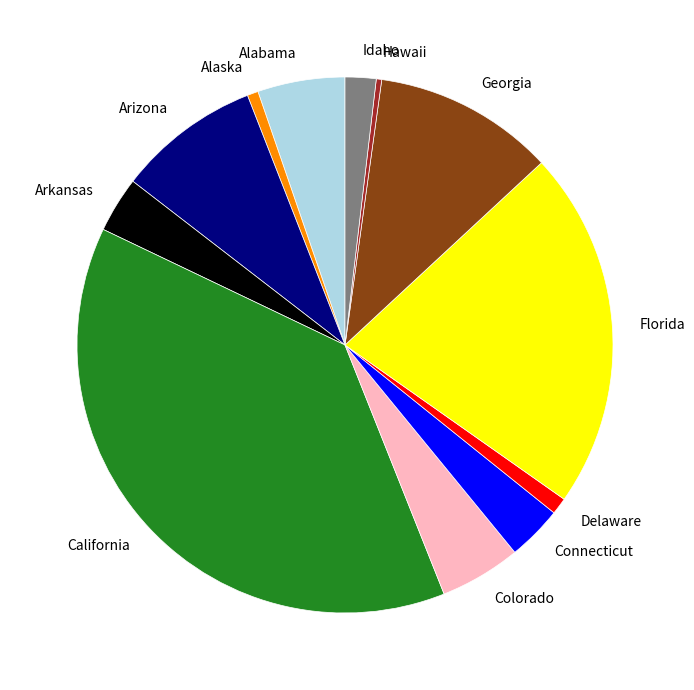

Is Hawaii the majority of the pie?

No